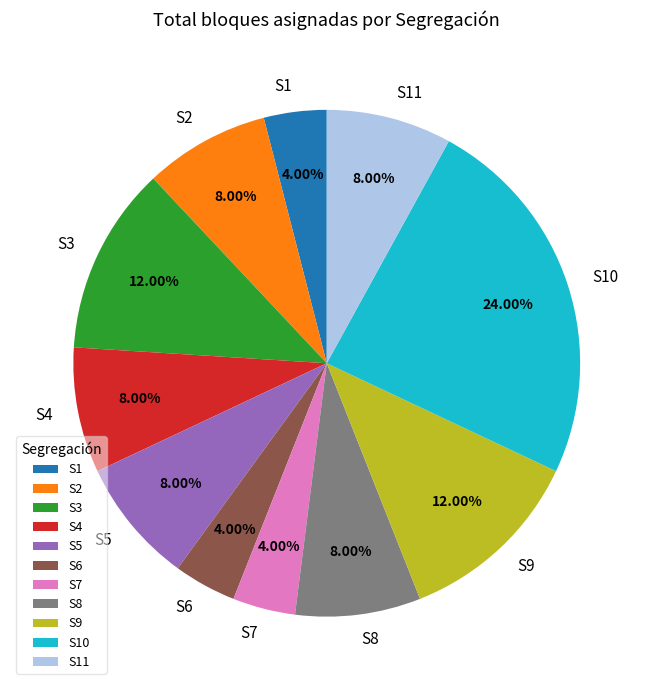

Does S10 represent more than half of the total?

No